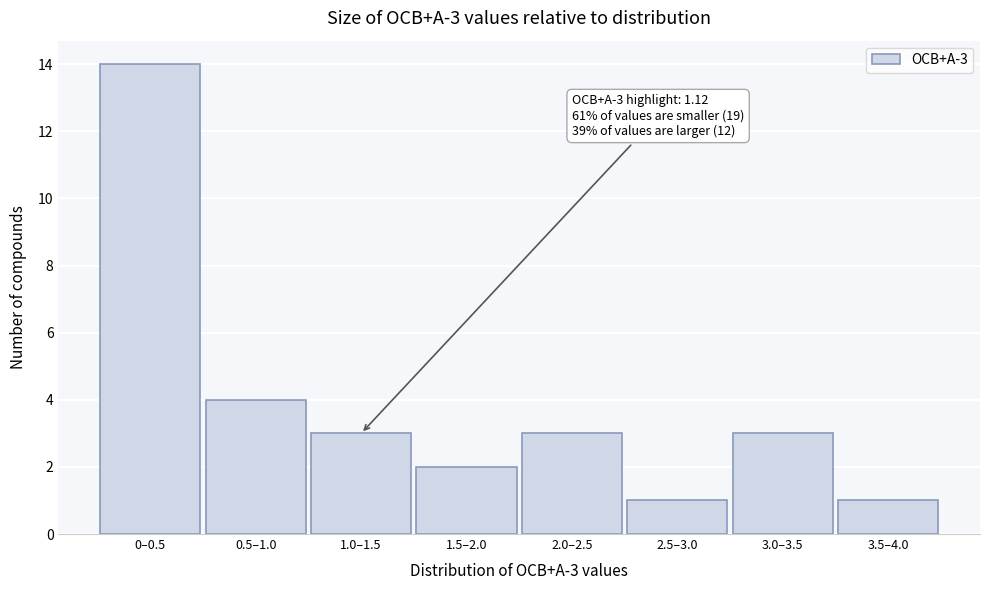

Reading left to right, transcribe all the data shown in this chart.

14	4	3	2	3	1	3	1